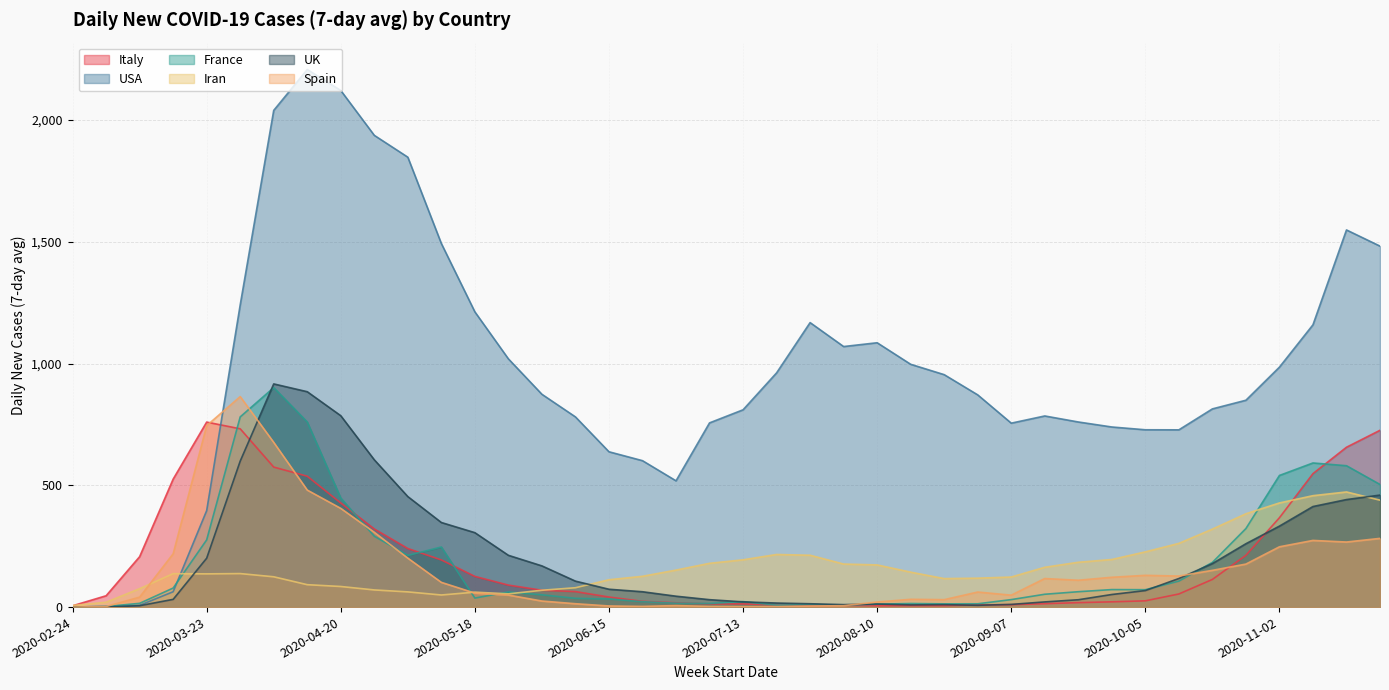

At how many categories does at least one series exceed 498?

37